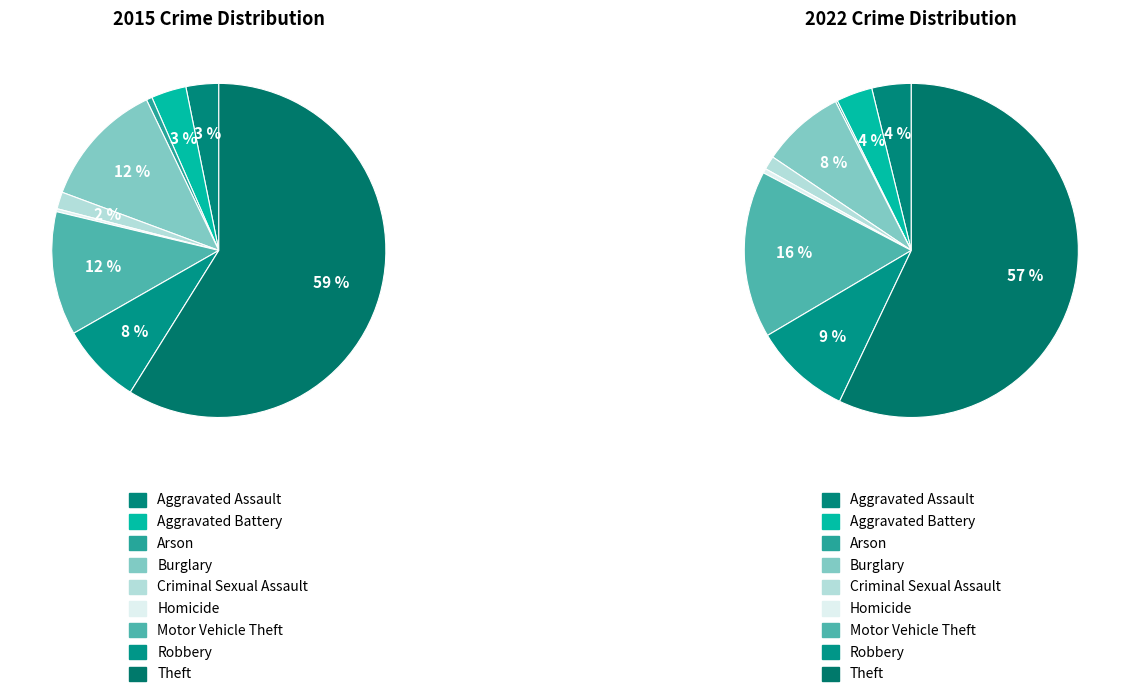

How many segments does this pie chart have?

9